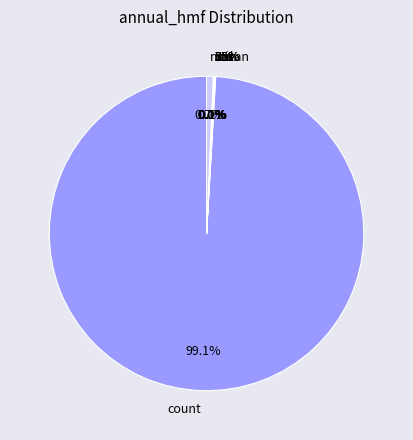

How many slices are in this pie chart?

8